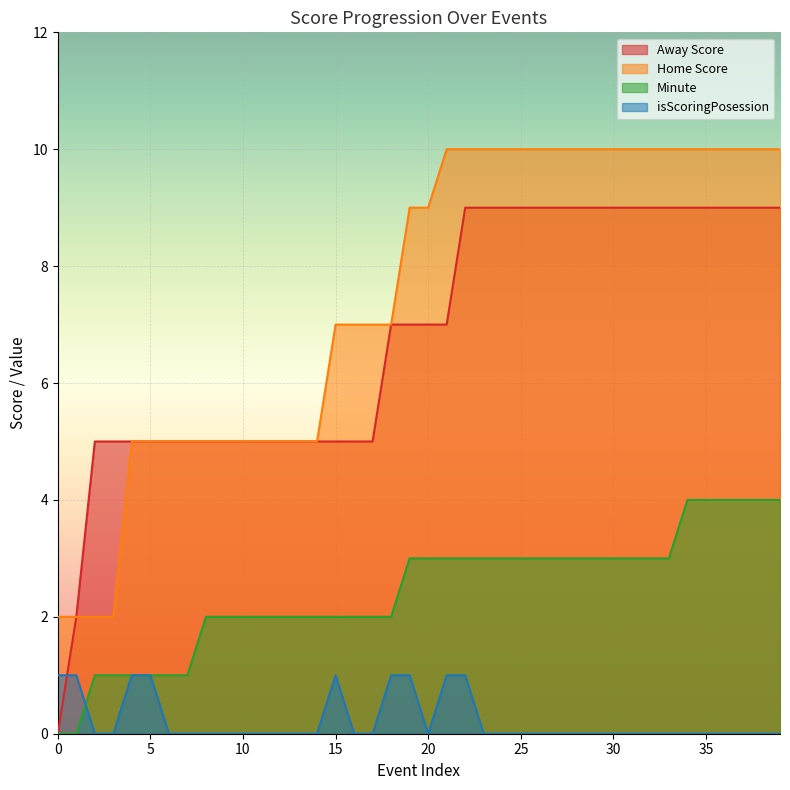

What is the total value across all series at 17?

14